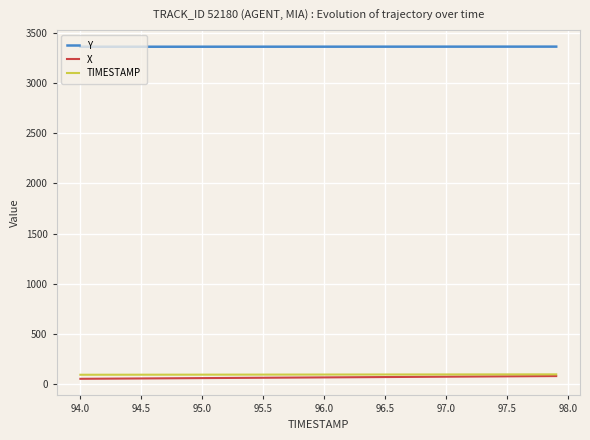

Which series has the largest total across all categories?

Y